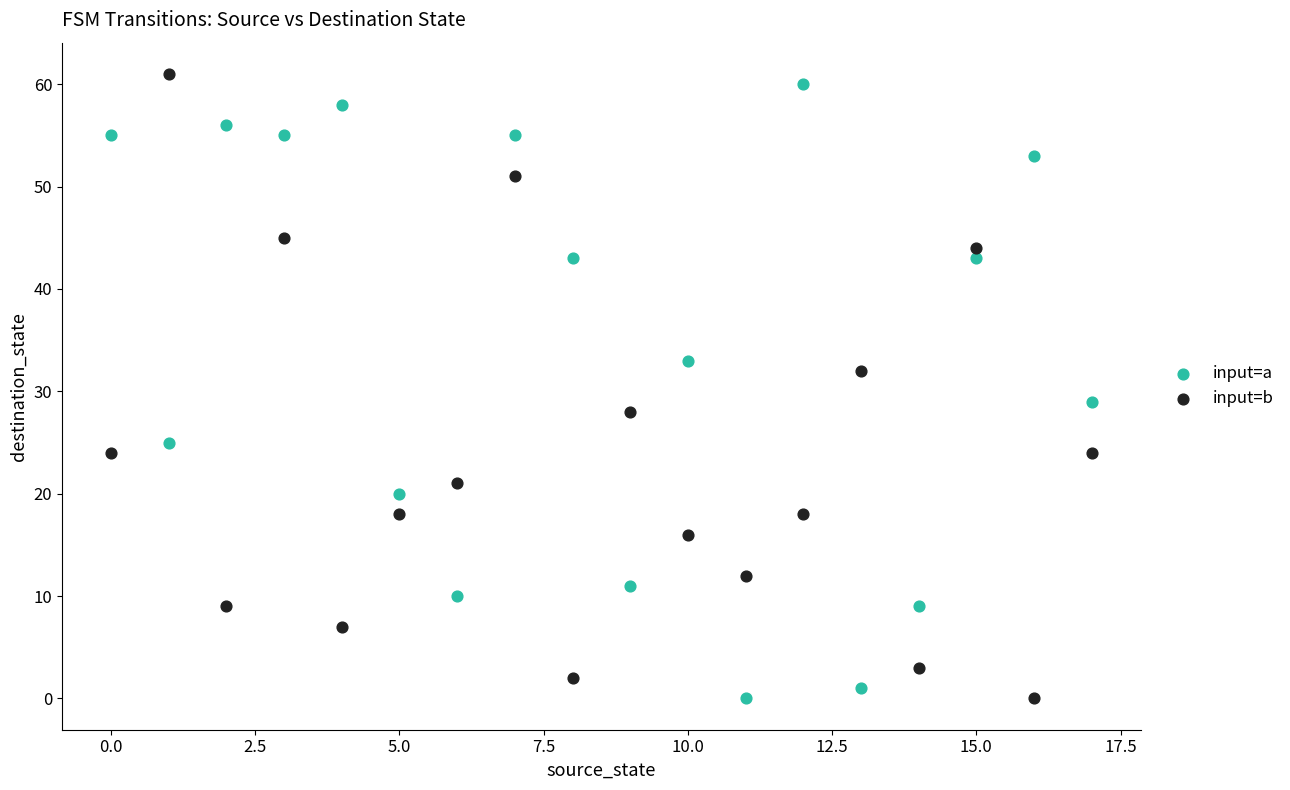

In the input=b series, what Y value is closest to 30?

28